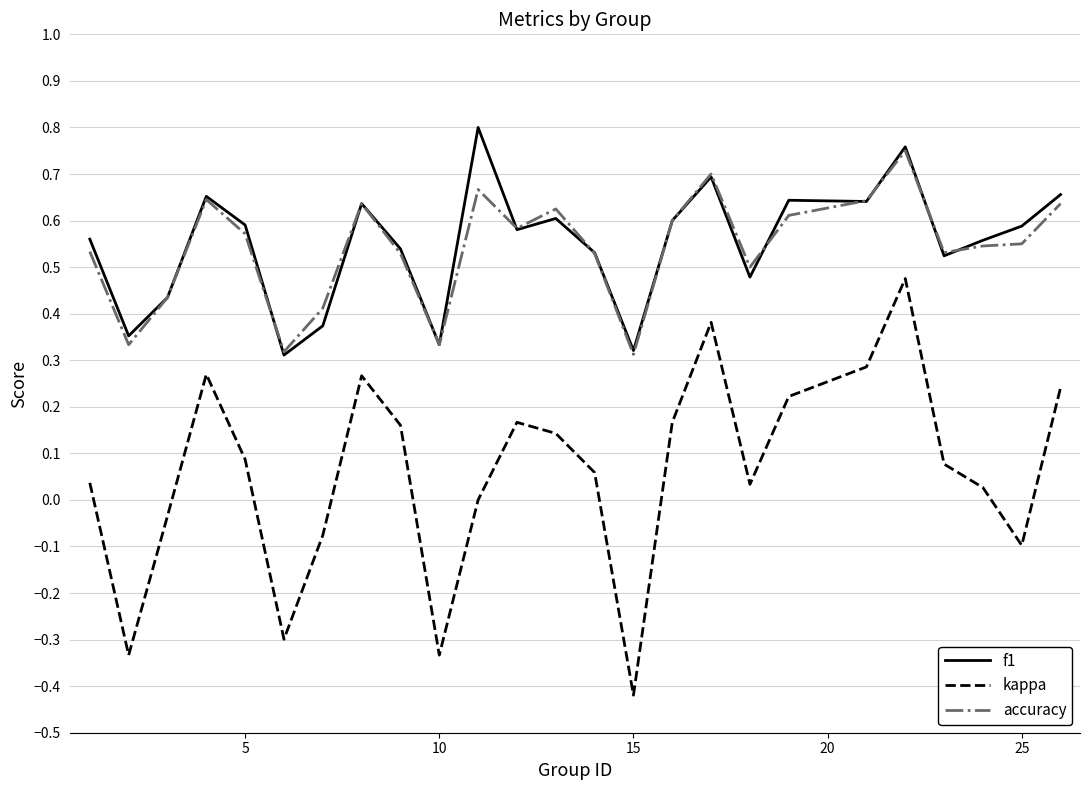

At how many categories does at least one series exceed 0?

25